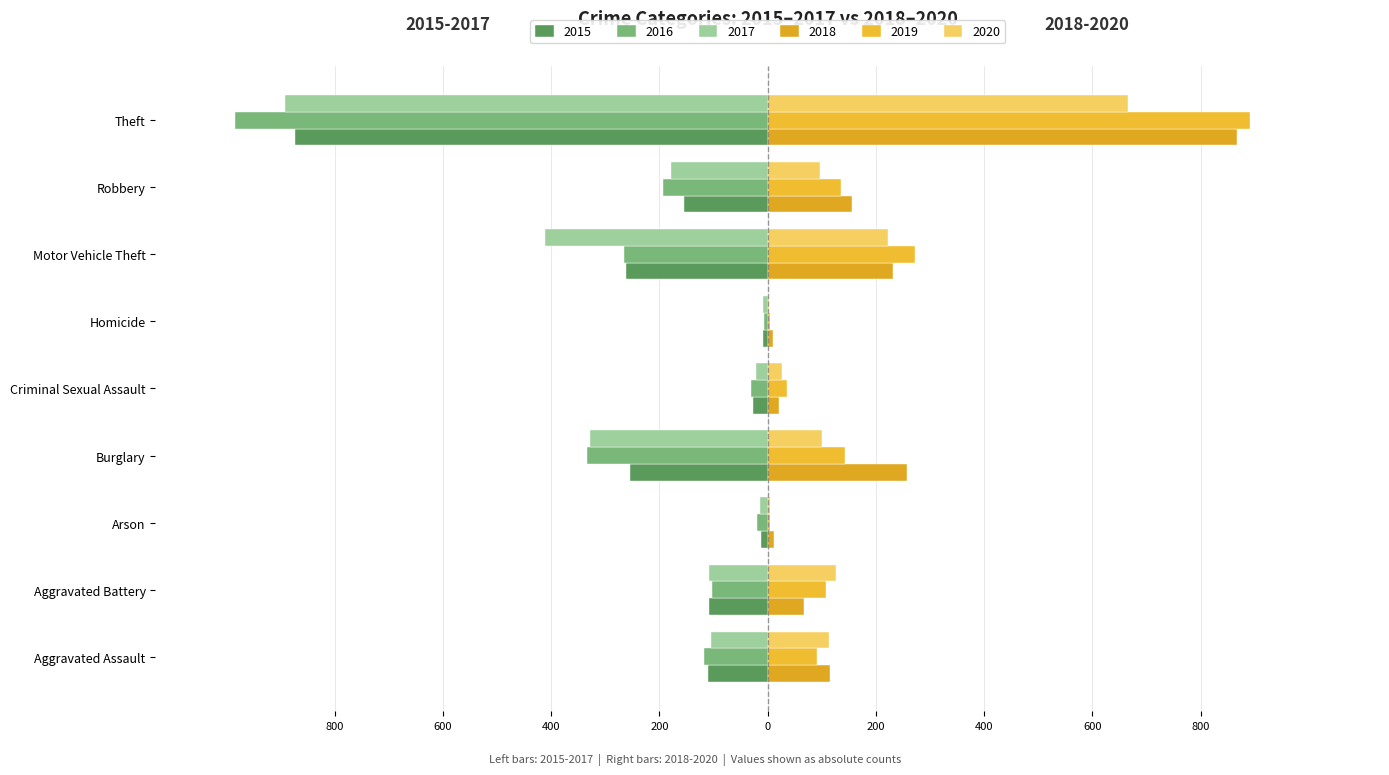

What is the difference between the 2020 values at Criminal Sexual Assault and Aggravated Assault?

86